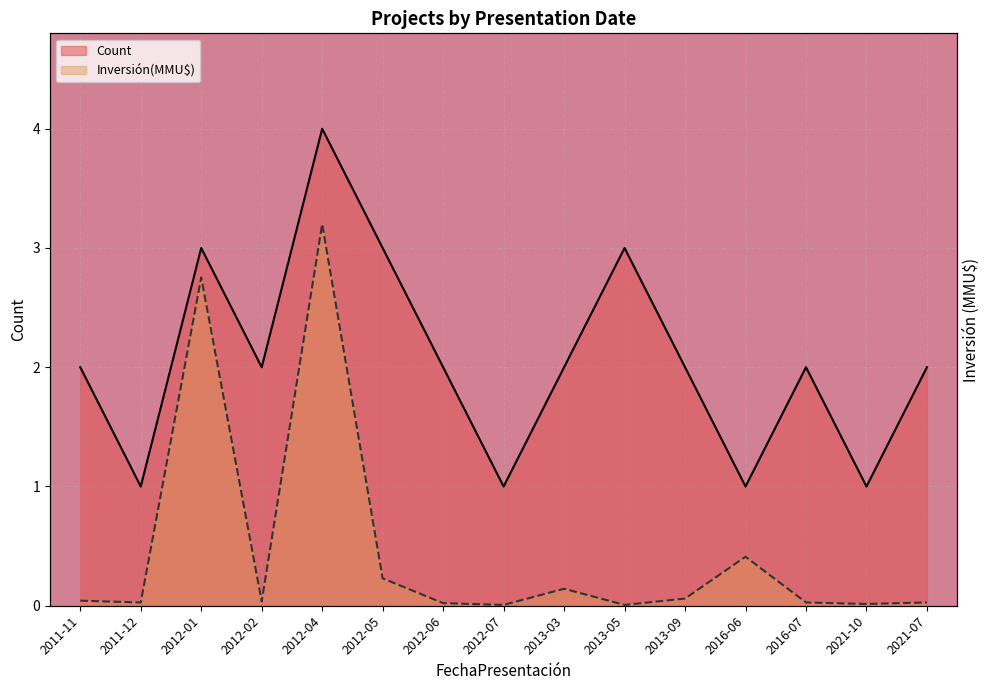

List the series in order of their peak value, lowest first.

Inversión(MMU$), Count